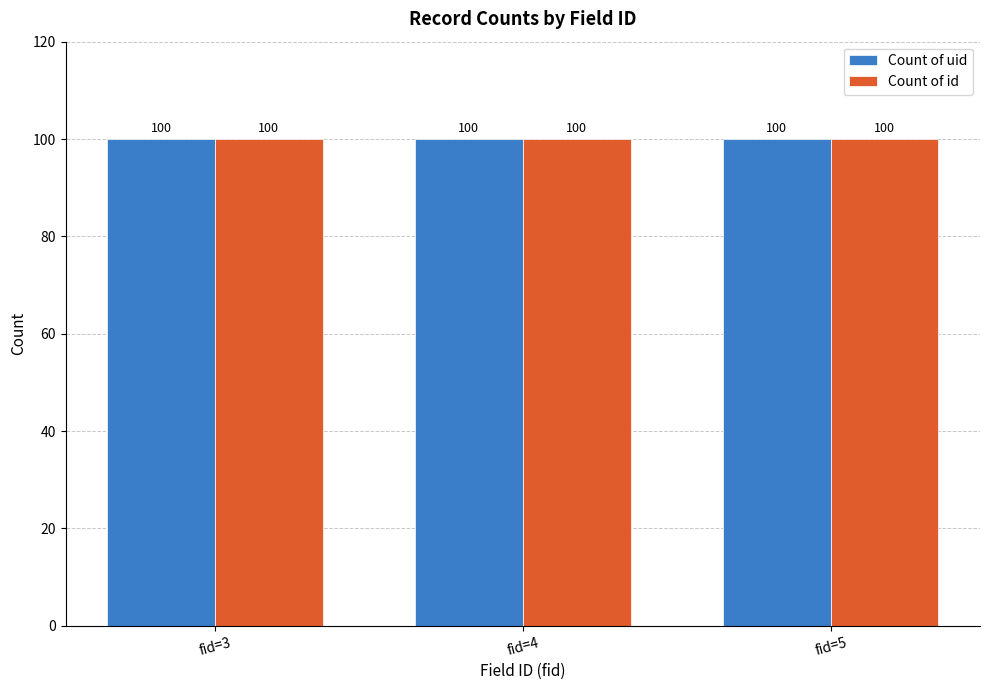

The value of Count of uid at fid=5 is 16. True or false?

False